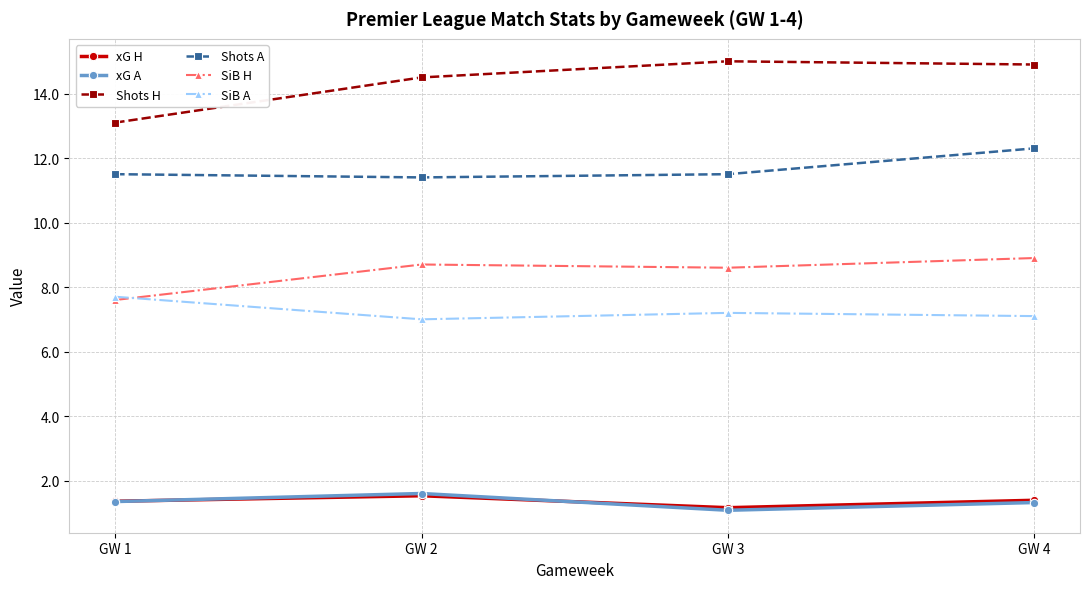

Is it true that xG A equals 1.1 at GW 3?

True